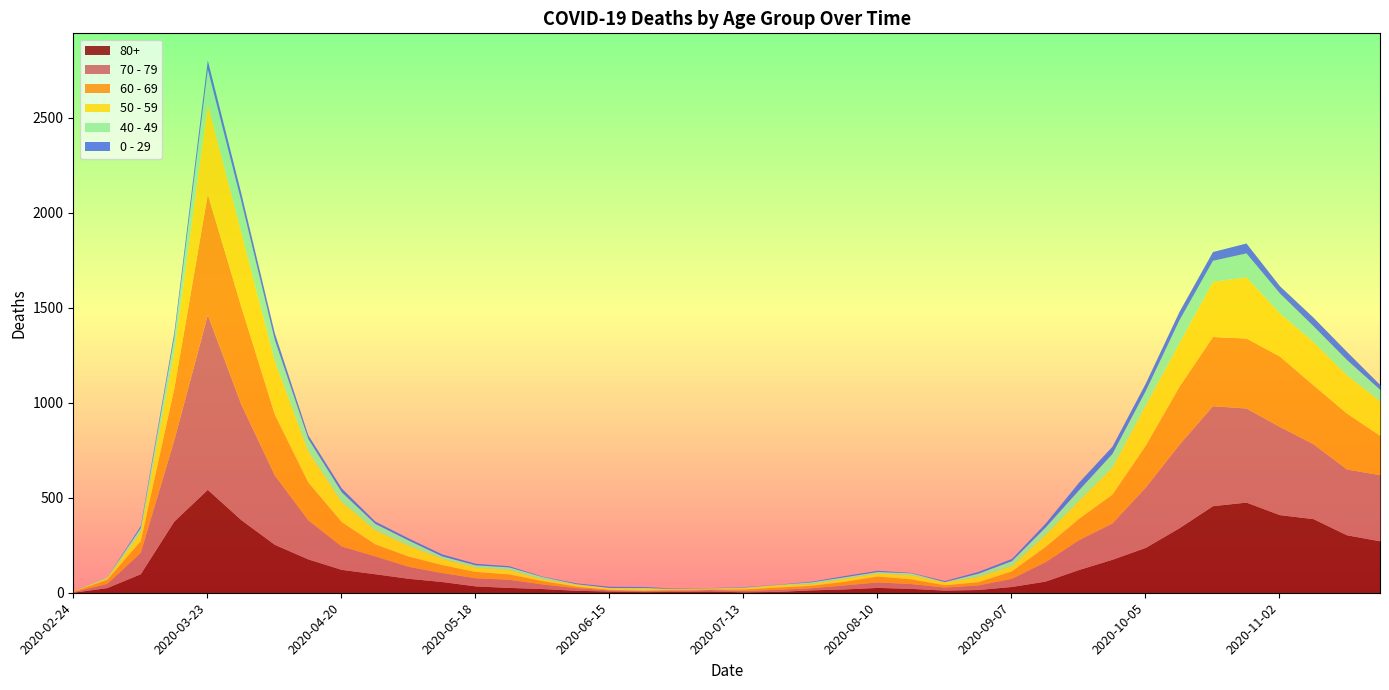

At which label is 60 - 69 closest to 318?

2020-04-06